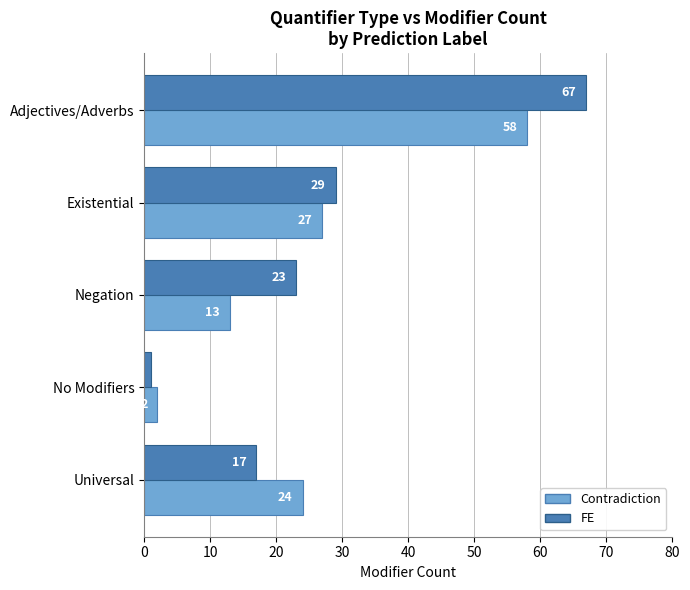

True or false: FE has a value of 23 at Negation.

True